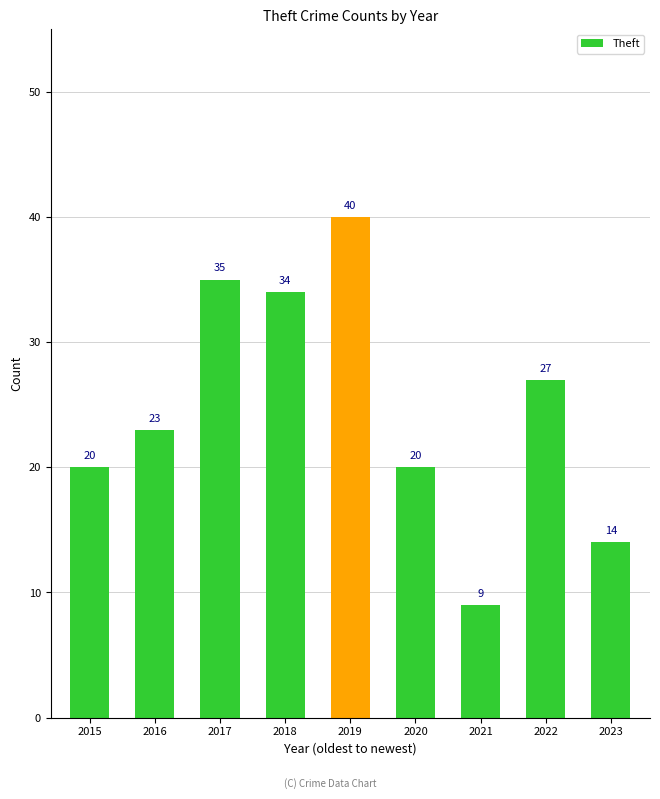

Reading right to left, transcribe all the data shown in this chart.

2023=14	2022=27	2021=9	2020=20	2019=40	2018=34	2017=35	2016=23	2015=20